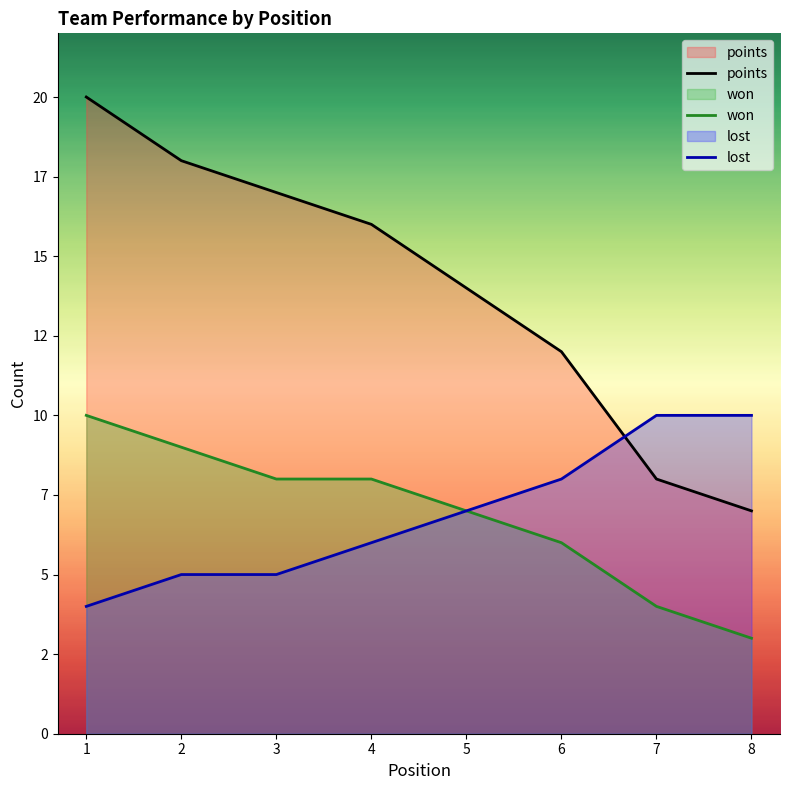

Between 2 and 3, which is larger?

2